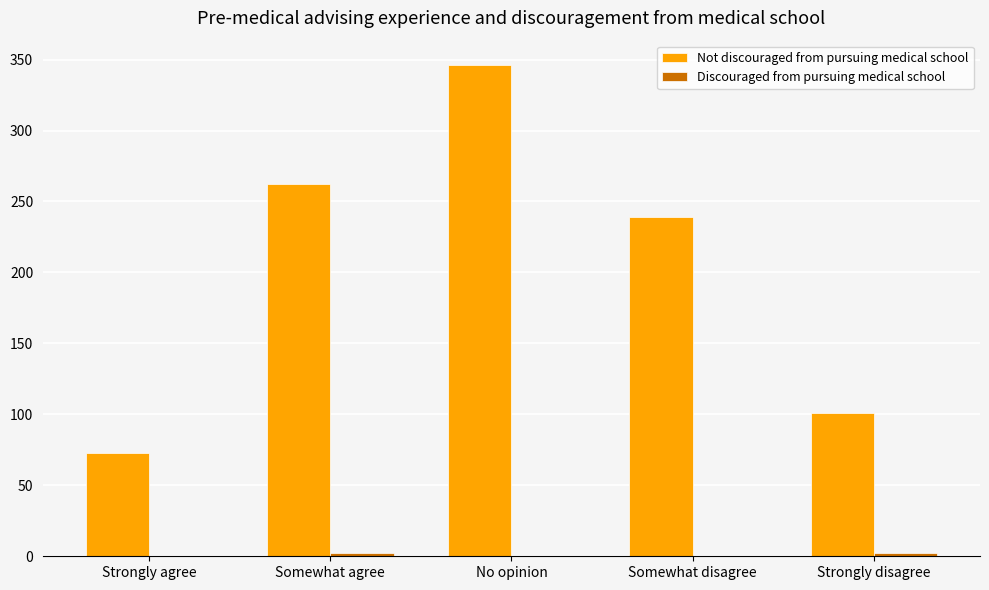

Which category has the highest value in the Not discouraged from pursuing medical school series?

No opinion